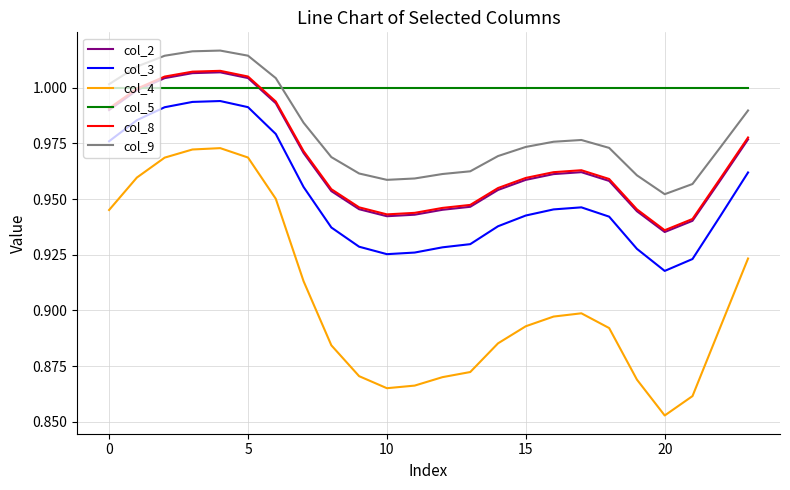

In col_4, how many points are higher than both neighbors (excluding endpoints)?

2